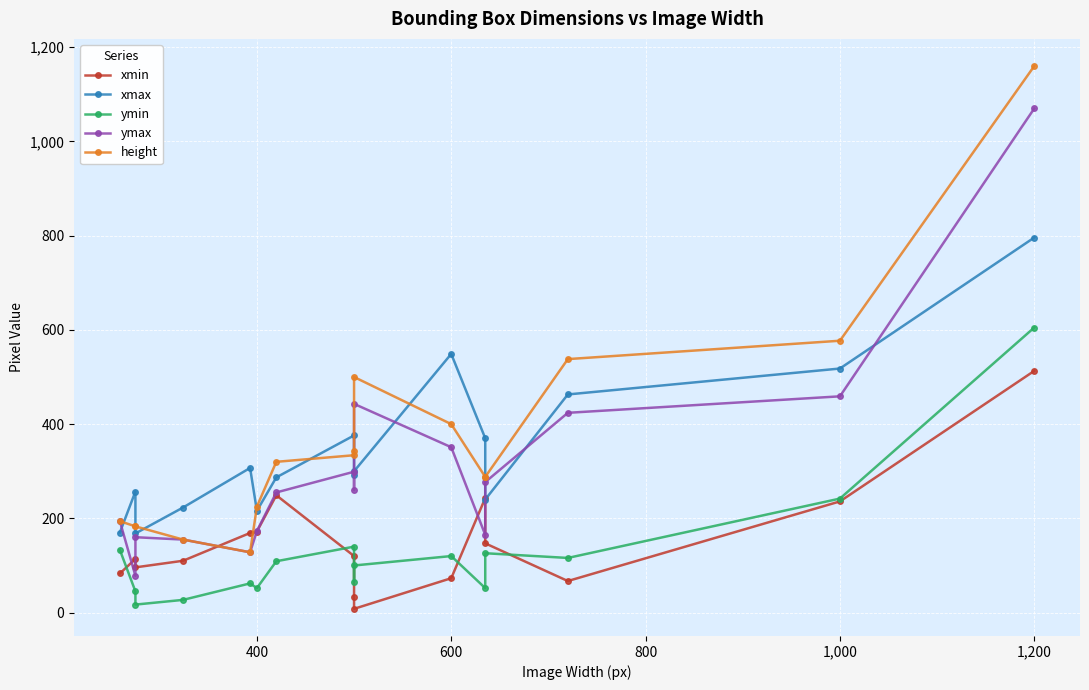

True or false: ymin and xmax intersect in this chart.

False